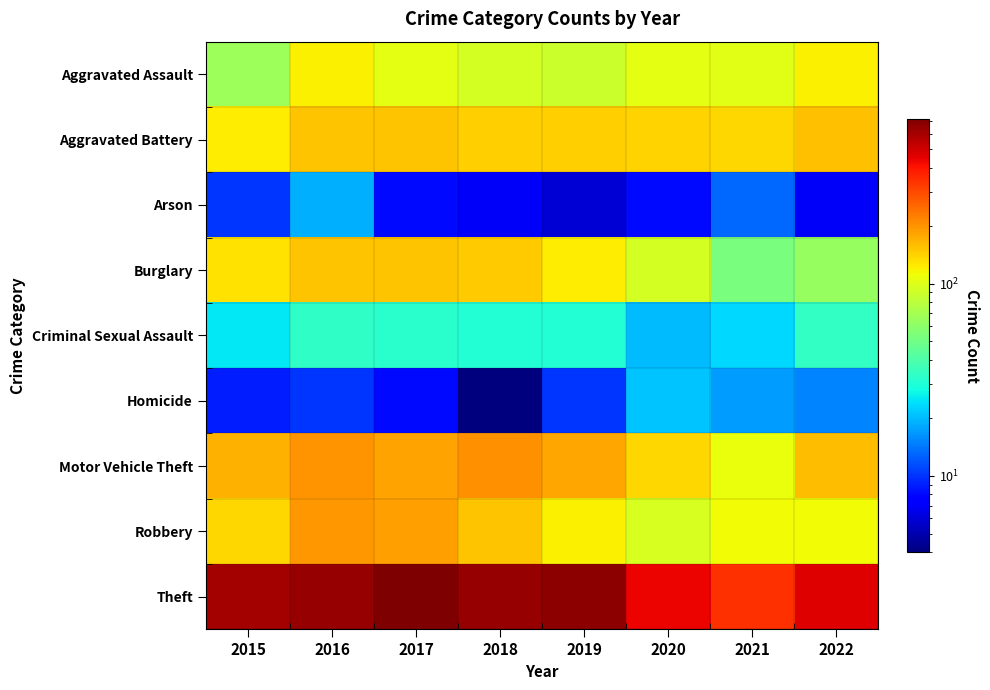

Which has a higher value, 2015 or 2022?

2022